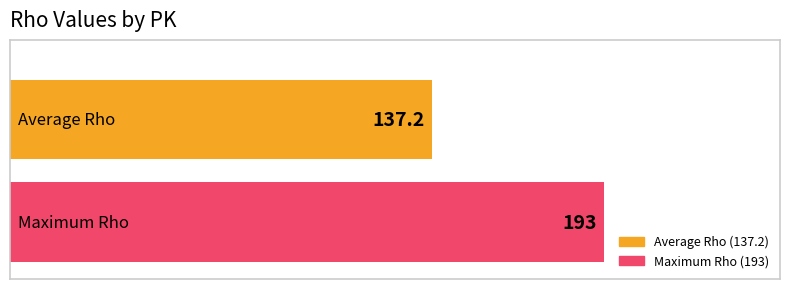

What are all the series names shown in the legend?

Average Rho (137.2), Maximum Rho (193)